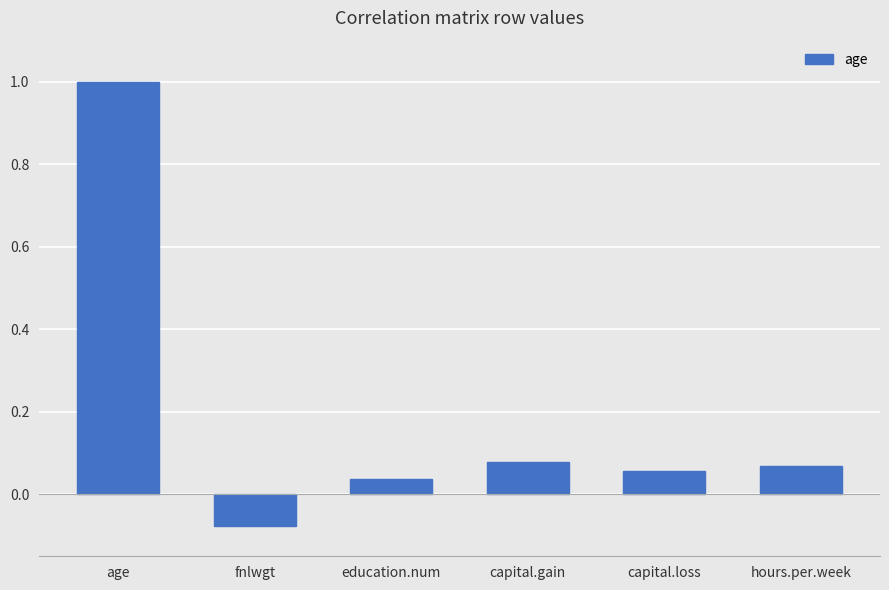

Count the number of values greater than 0.

5